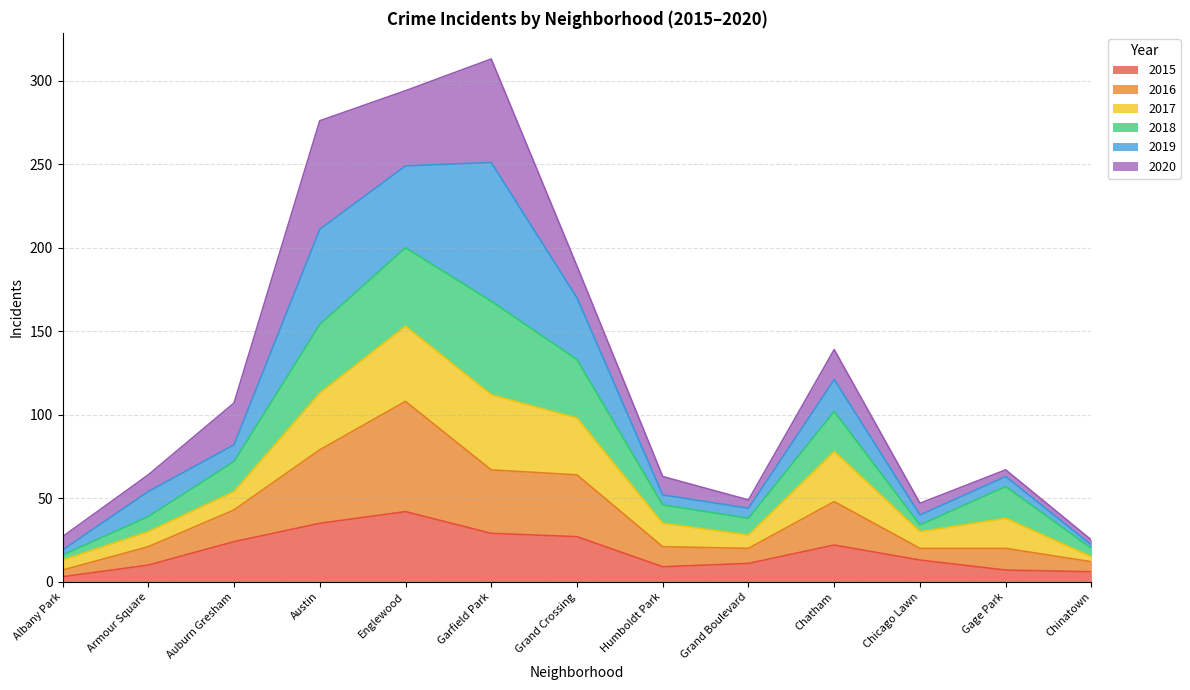

At which category does 2018 reach its first local valley?

Grand Boulevard